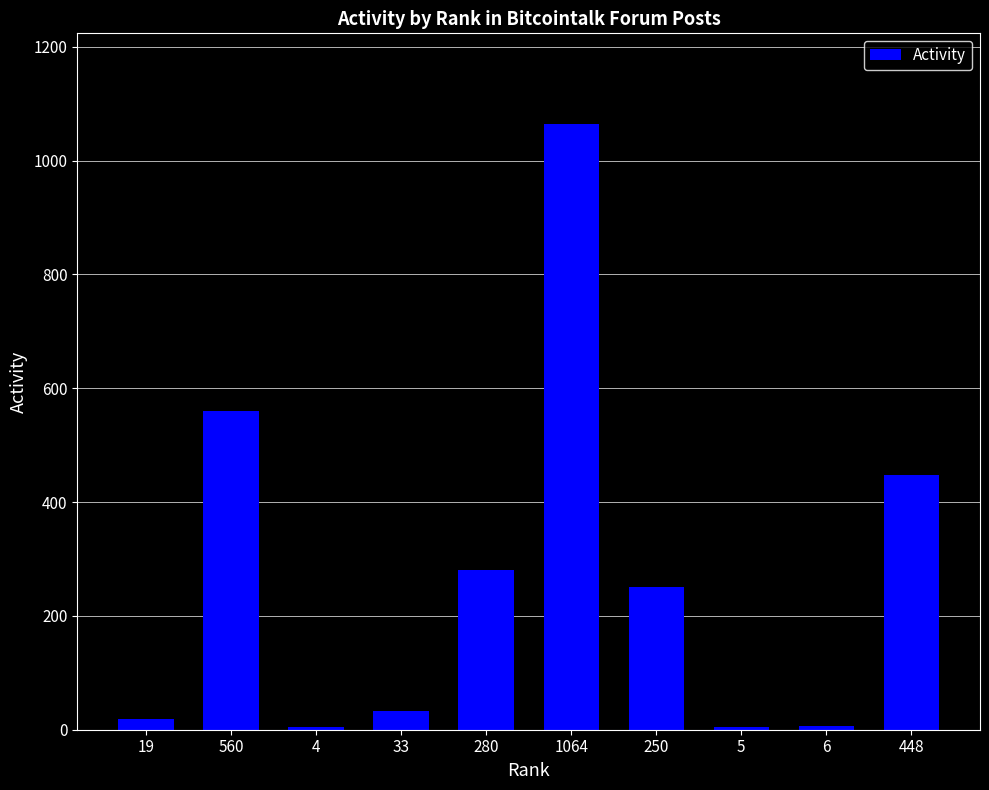

What position from the left is 250?

7